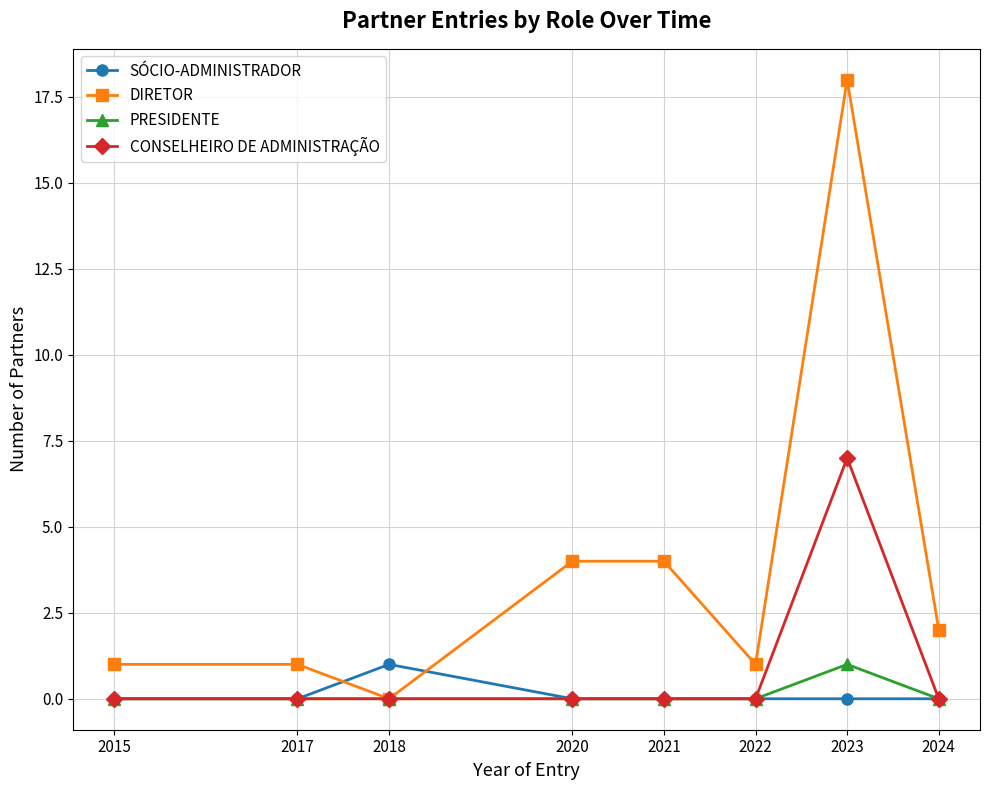

How many lines are shown in the chart?

4